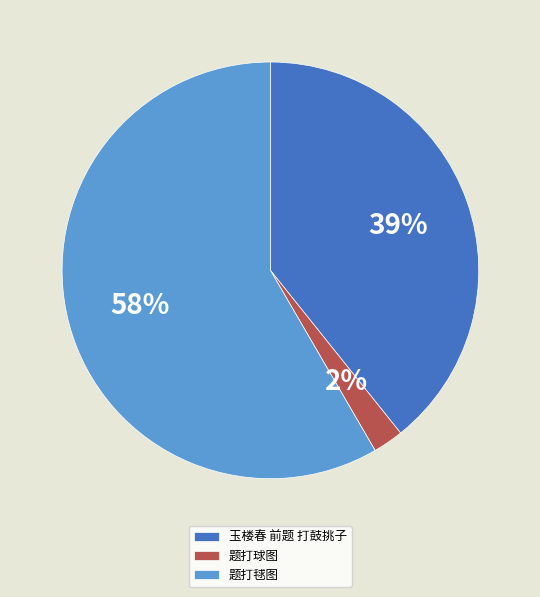

Is it true that 玉楼春 前题 打鼓挑子 is 39% of the pie?

True